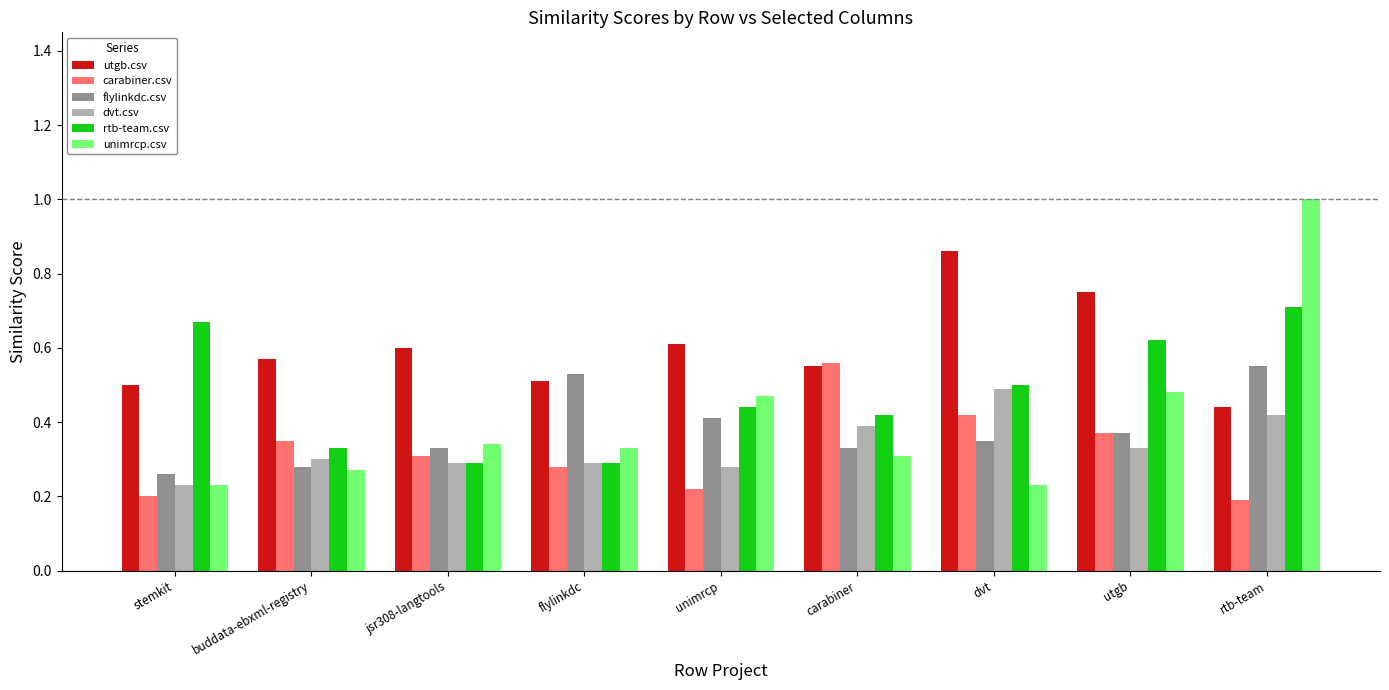

Is the value of utgb.csv at jsr308-langtools greater than the value of dvt.csv at utgb?

Yes